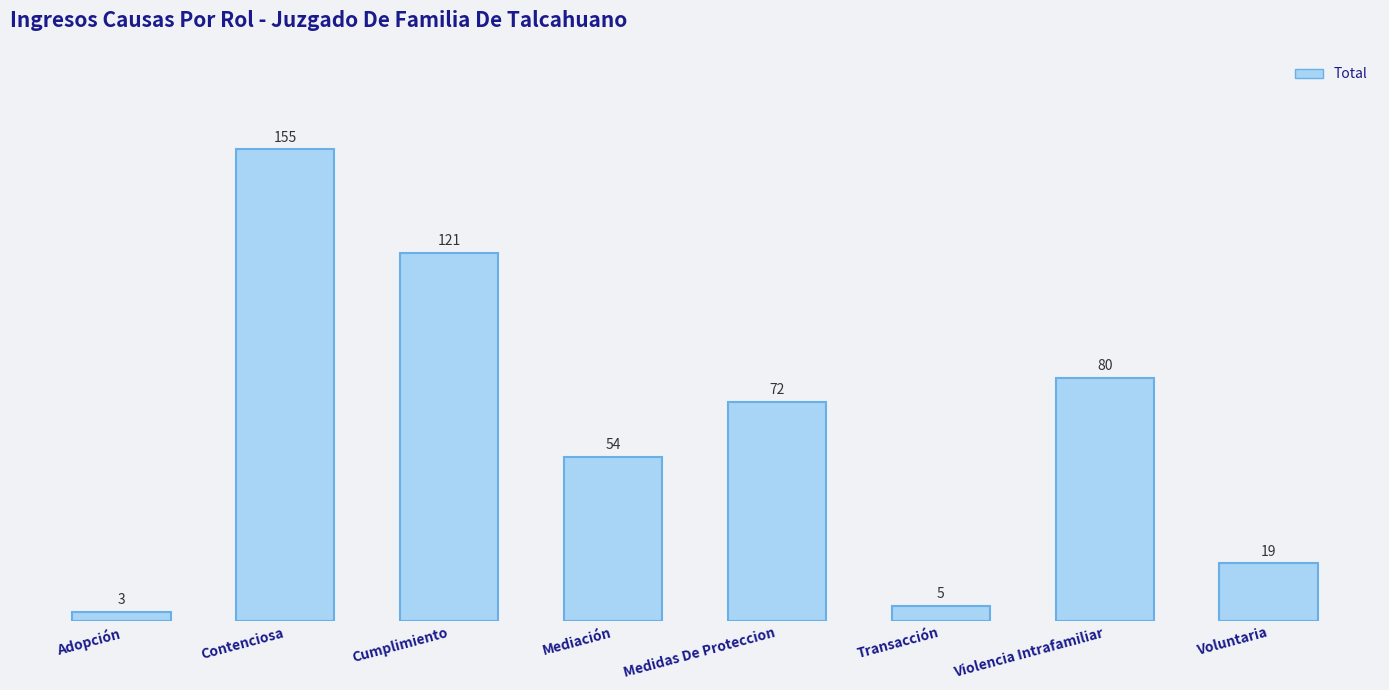

List the labels in order of value, largest first.

Contenciosa, Cumplimiento, Violencia Intrafamiliar, Medidas De Proteccion, Mediación, Voluntaria, Transacción, Adopción